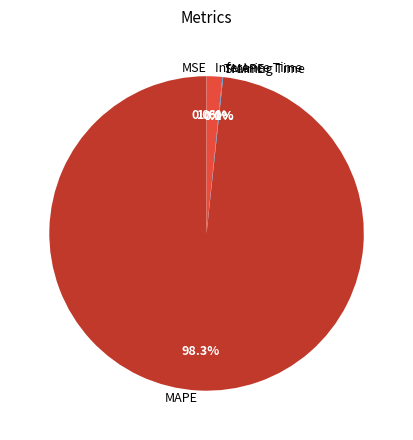

How many slices are in this pie chart?

5